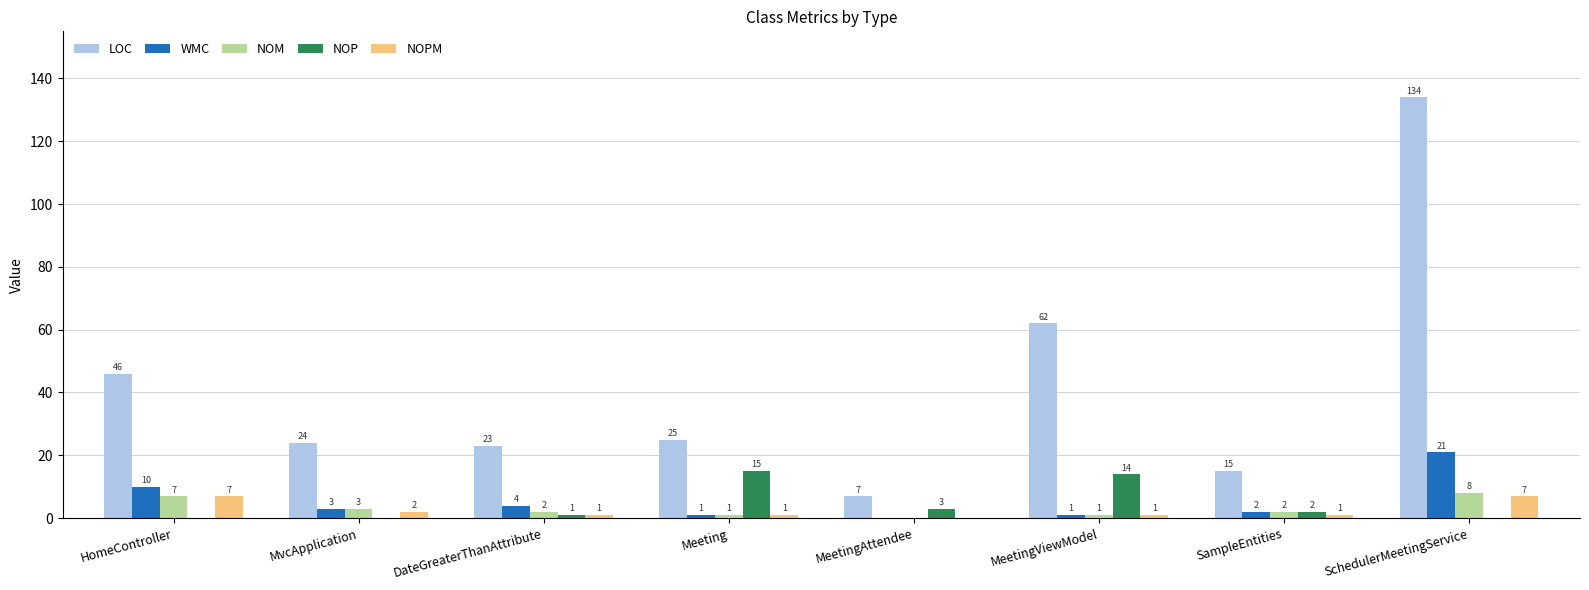

How many groups of bars are there?

8